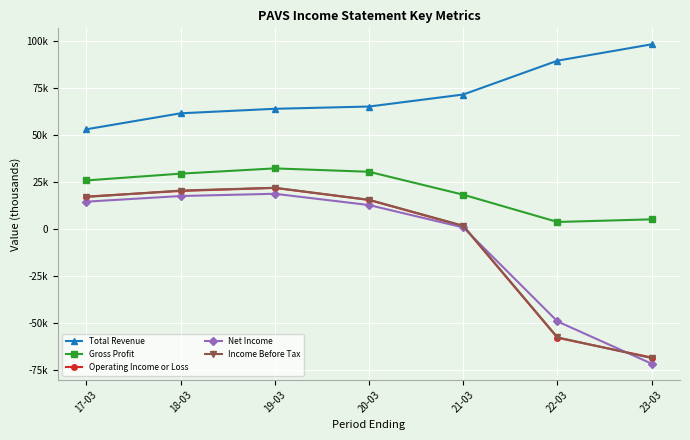

Which series changed the most between 19-03 and 20-03?

Operating Income or Loss